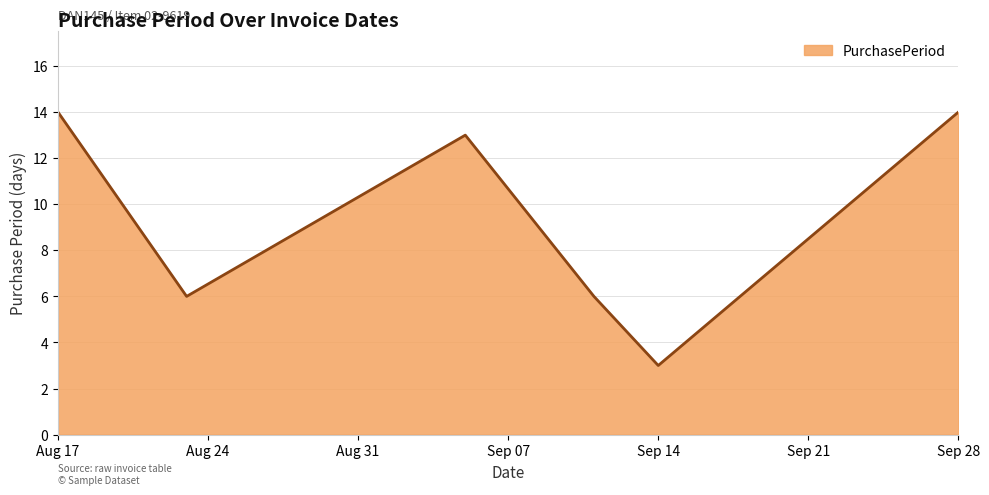

True or false: there are more than 2 points higher than both neighbors.

False